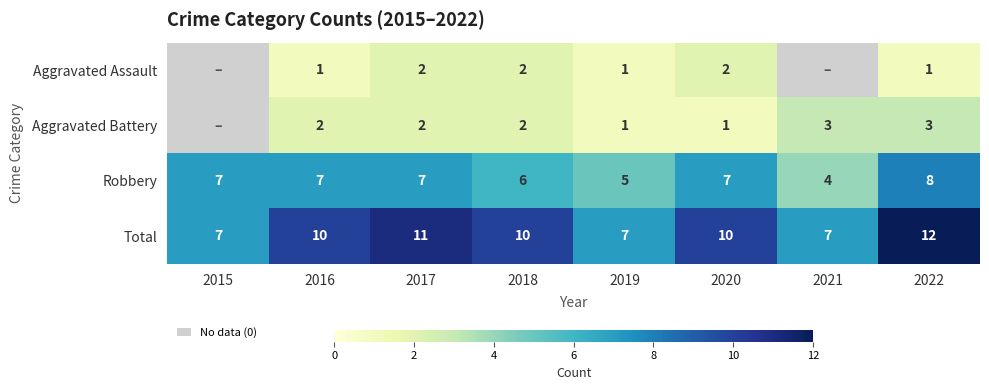

At which label does Total reach its peak?

2022